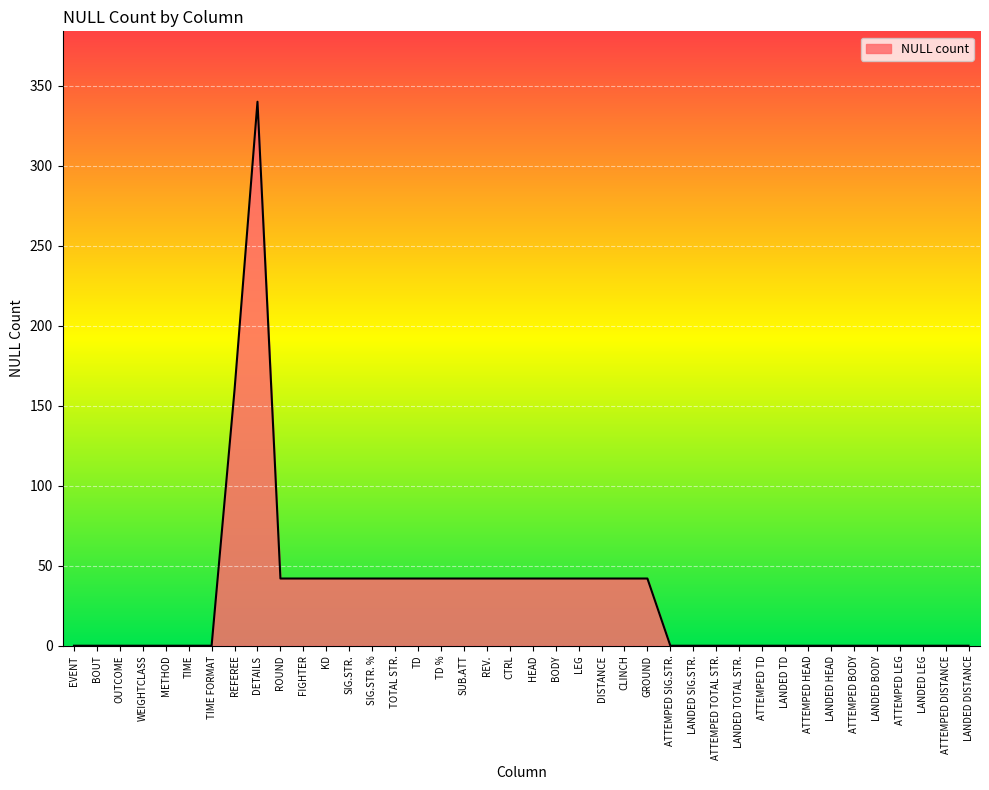

What is the approximate value at GROUND?

42